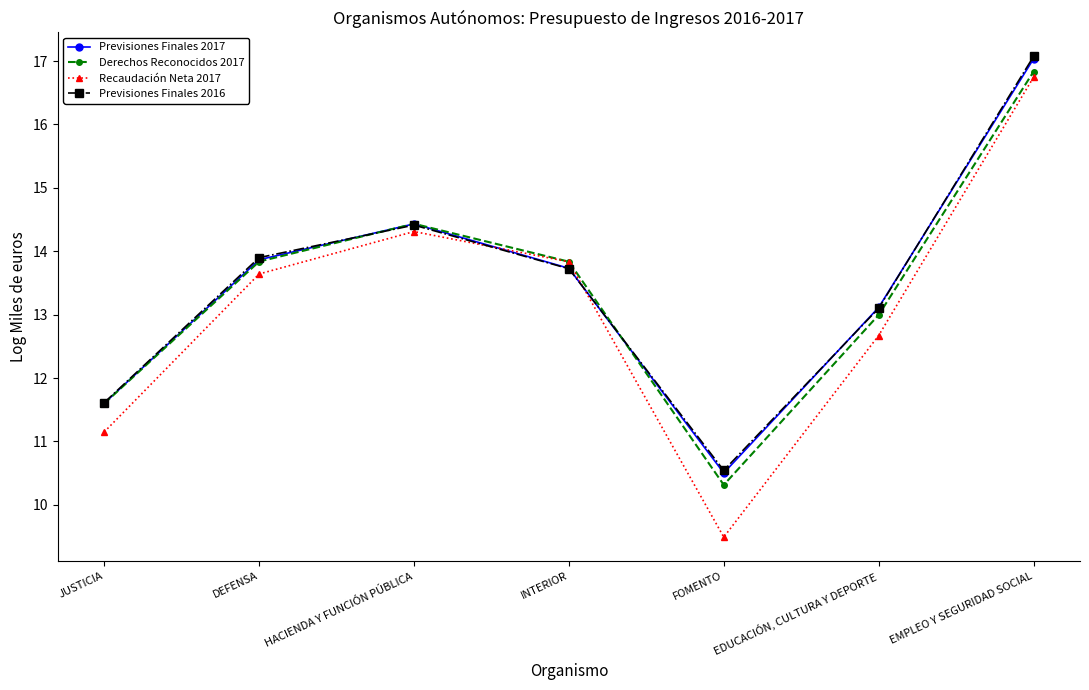

True or false: Previsiones Finales 2016 has more than 1 interior local peaks.

False